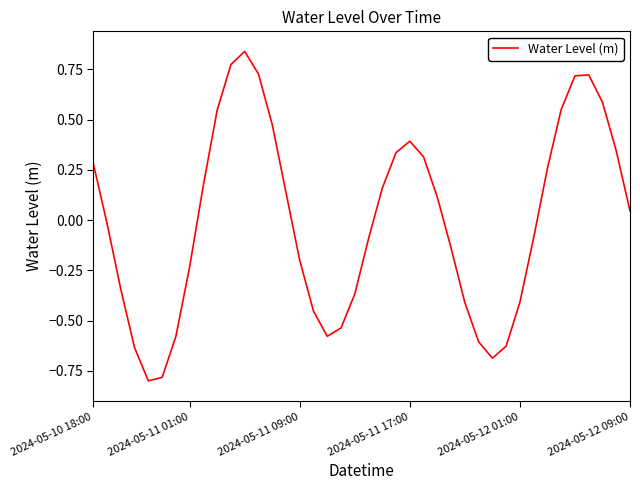

What is the minimum value shown in the chart?

-0.8